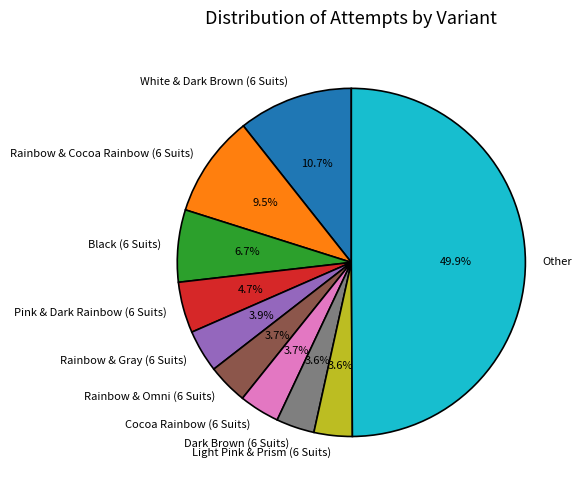

To the nearest percent, what is the average slice percentage?

10%